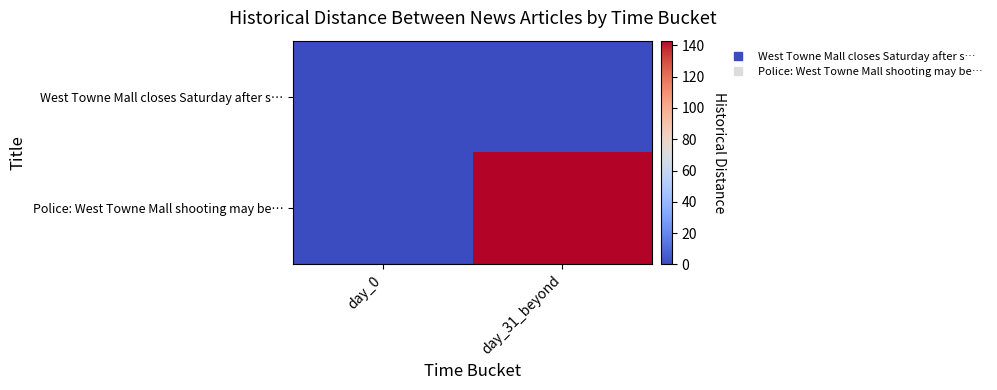

How many series are shown in this chart?

2